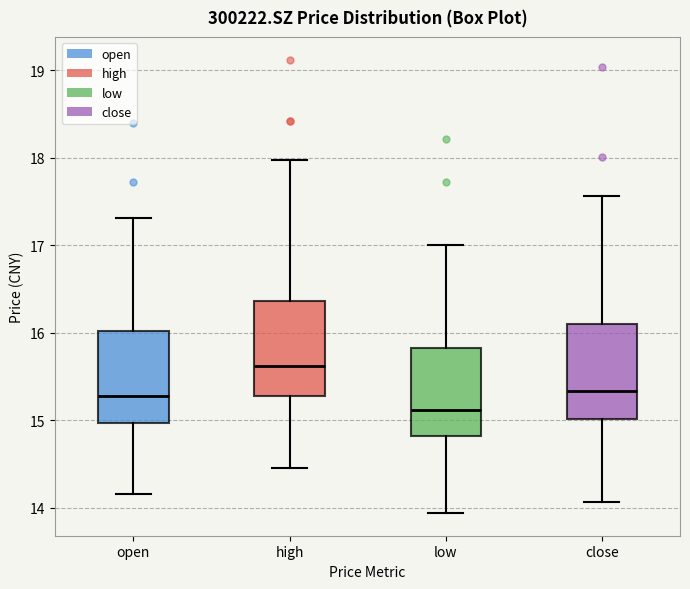

Reading left to right, read every box against the y-axis: the position of its median line, the range the box covers, and the ends of its whiskers. The values are not printed on the chart, so give them approximately, as read against the axis.

open: median 15.3, box 15.0 to 16.0, whiskers 14.2 to 17.3
high: median 15.6, box 15.3 to 16.4, whiskers 14.5 to 18.0
low: median 15.1, box 14.8 to 15.8, whiskers 13.9 to 17.0
close: median 15.3, box 15.0 to 16.1, whiskers 14.1 to 17.6